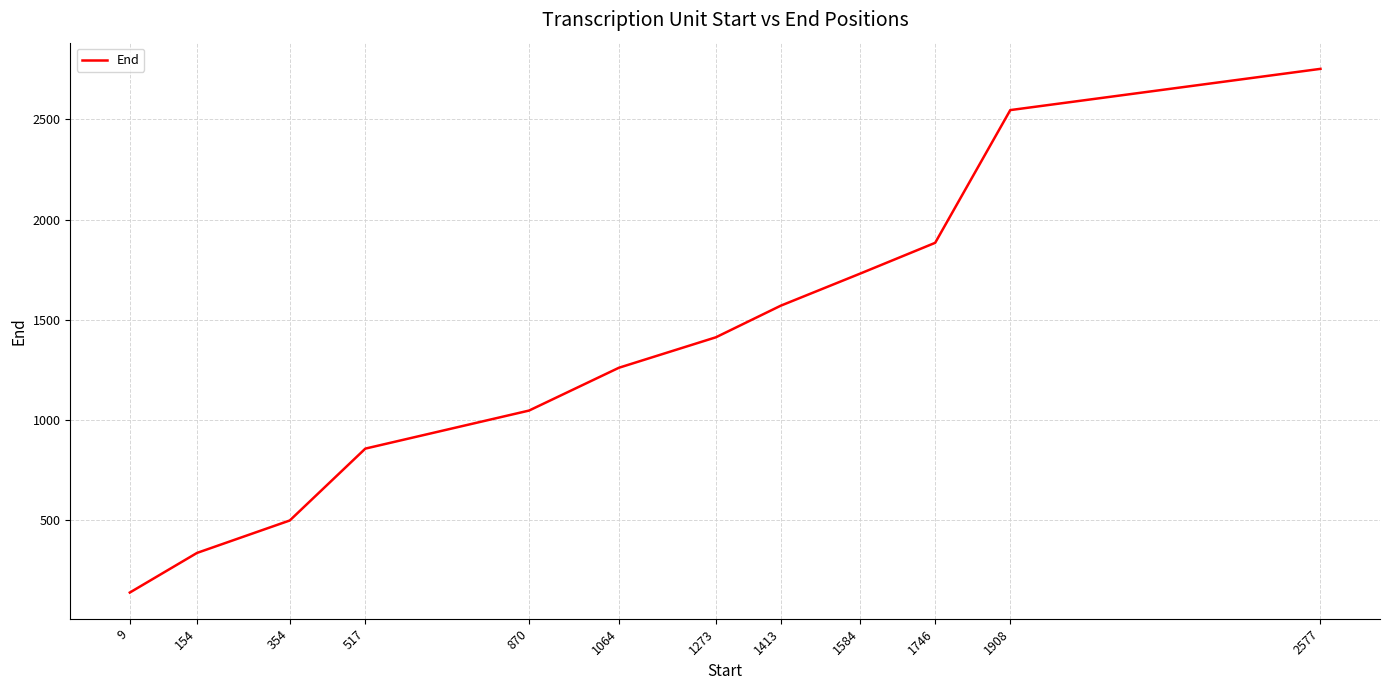

List the labels in order of value, smallest first.

9, 154, 354, 517, 870, 1064, 1273, 1413, 1584, 1746, 1908, 2577